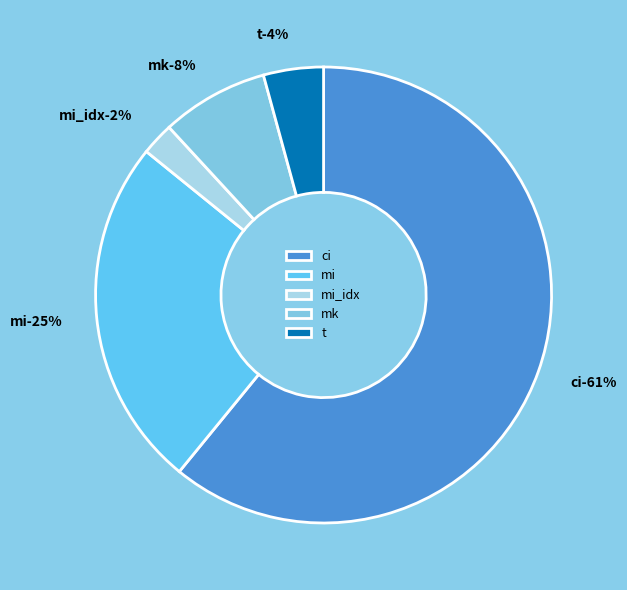

Which has a higher value, ci or mi_idx?

ci